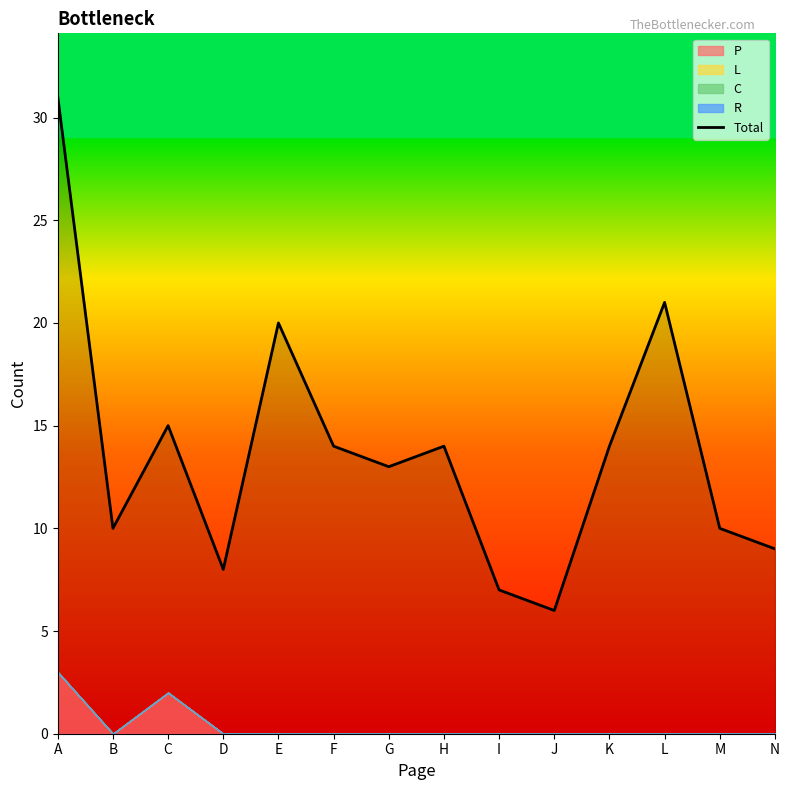

Where is the first local minimum?

B